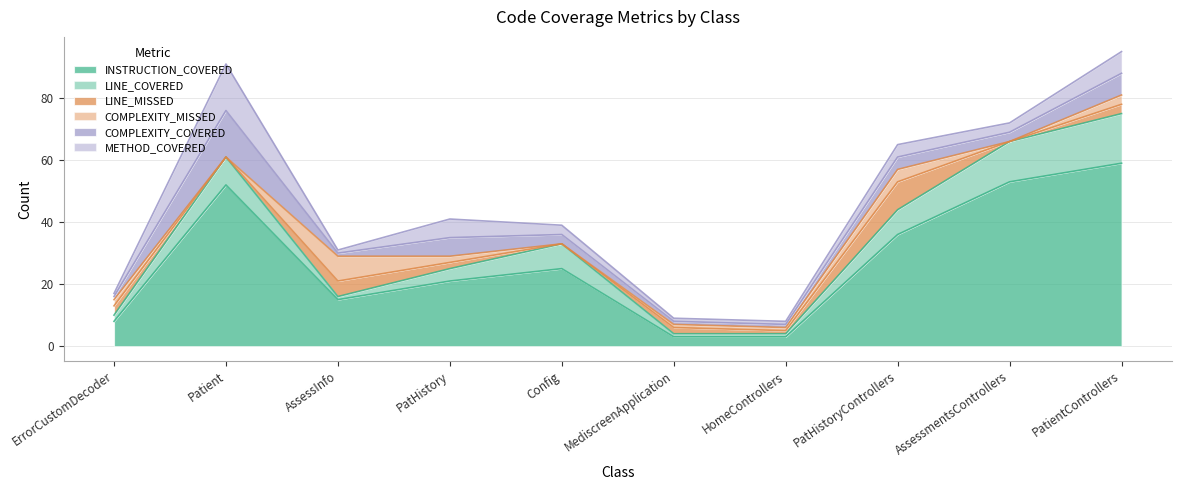

Reading left to right, transcribe all the data shown in this chart.

INSTRUCTION_COVERED: 8	52	15	21	25	3	3	36	53	59
LINE_COVERED: 2	9	1	4	8	1	1	8	13	16
LINE_MISSED: 3	0	5	2	0	2	1	9	0	3
COMPLEXITY_MISSED: 2	0	8	2	0	1	1	4	0	3
COMPLEXITY_COVERED: 1	15	1	6	3	1	1	4	3	7
METHOD_COVERED: 1	15	1	6	3	1	1	4	3	7